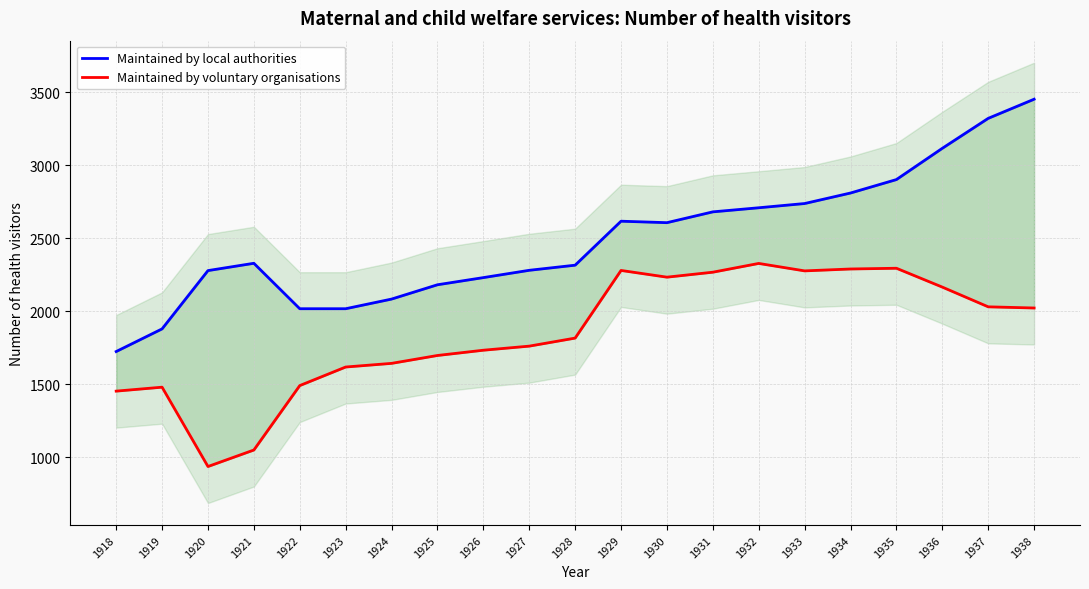

What is the sum of all Maintained by local authorities values?

52275